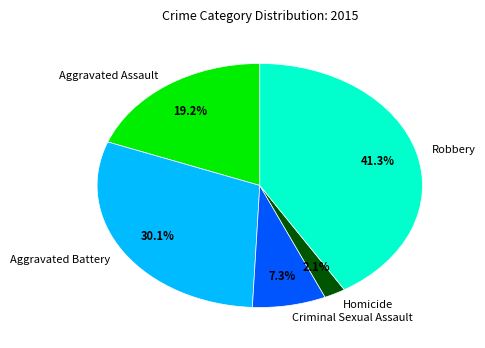

True or false: Criminal Sexual Assault accounts for 7% of the total.

True